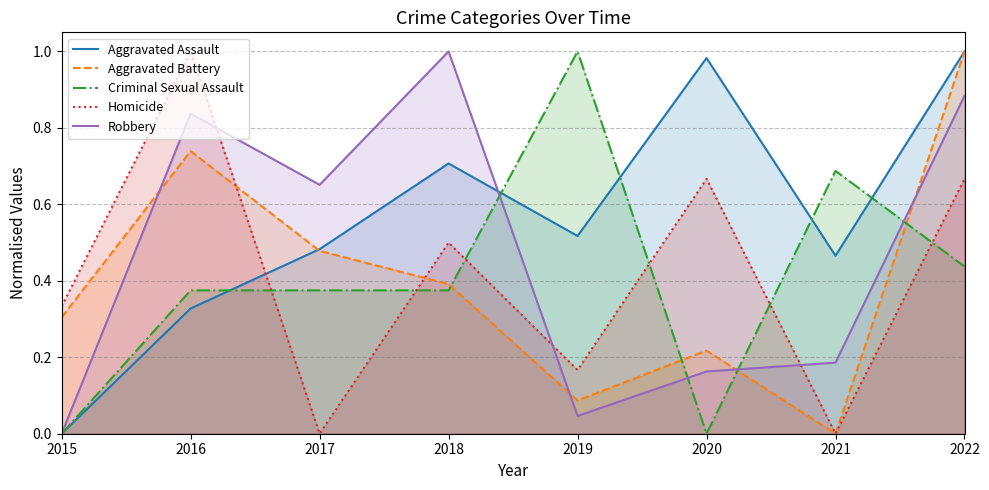

Read the Aggravated Battery value at 2015.

0.3